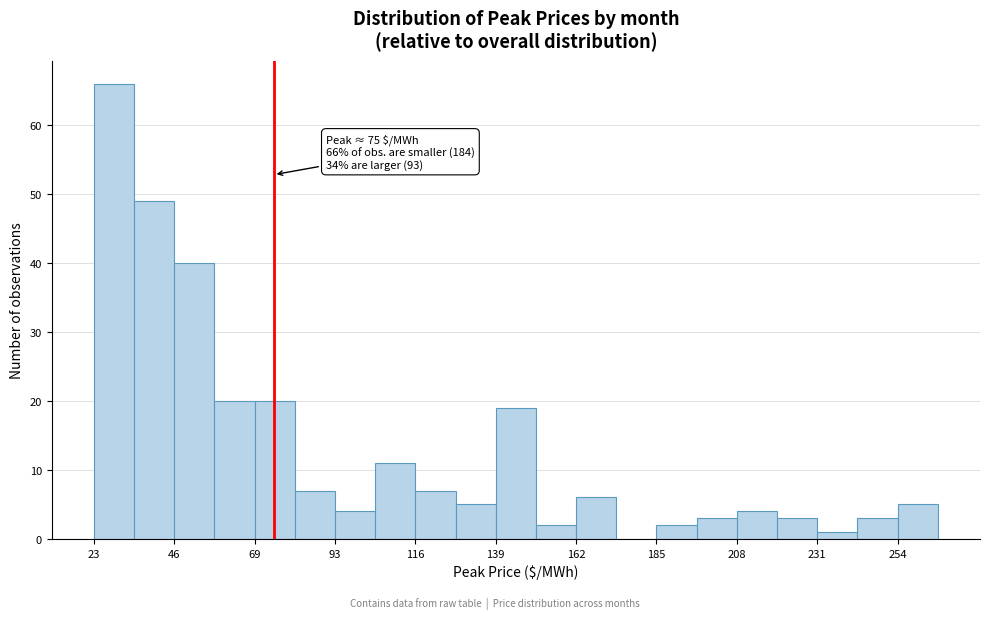

Around what value on the x-axis is the tallest bar? Give the approximate position of its centre, as read against the axis.

30